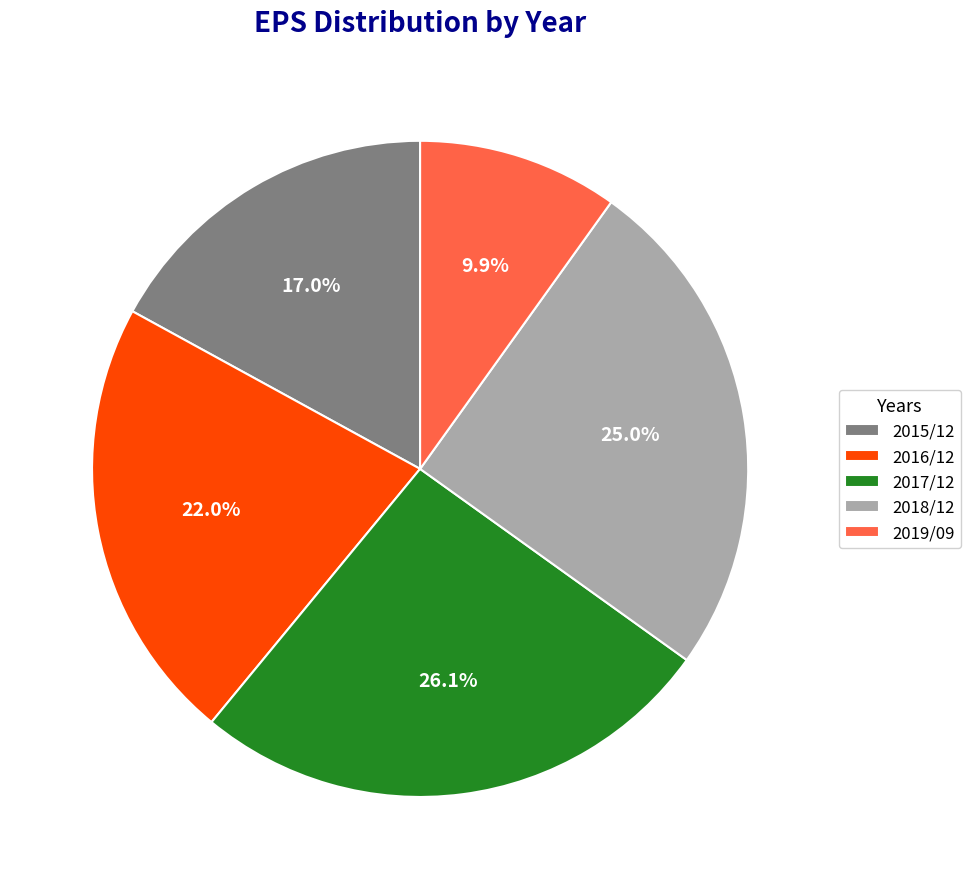

The 2017/12 slice represents 26% of the pie. True or false?

True